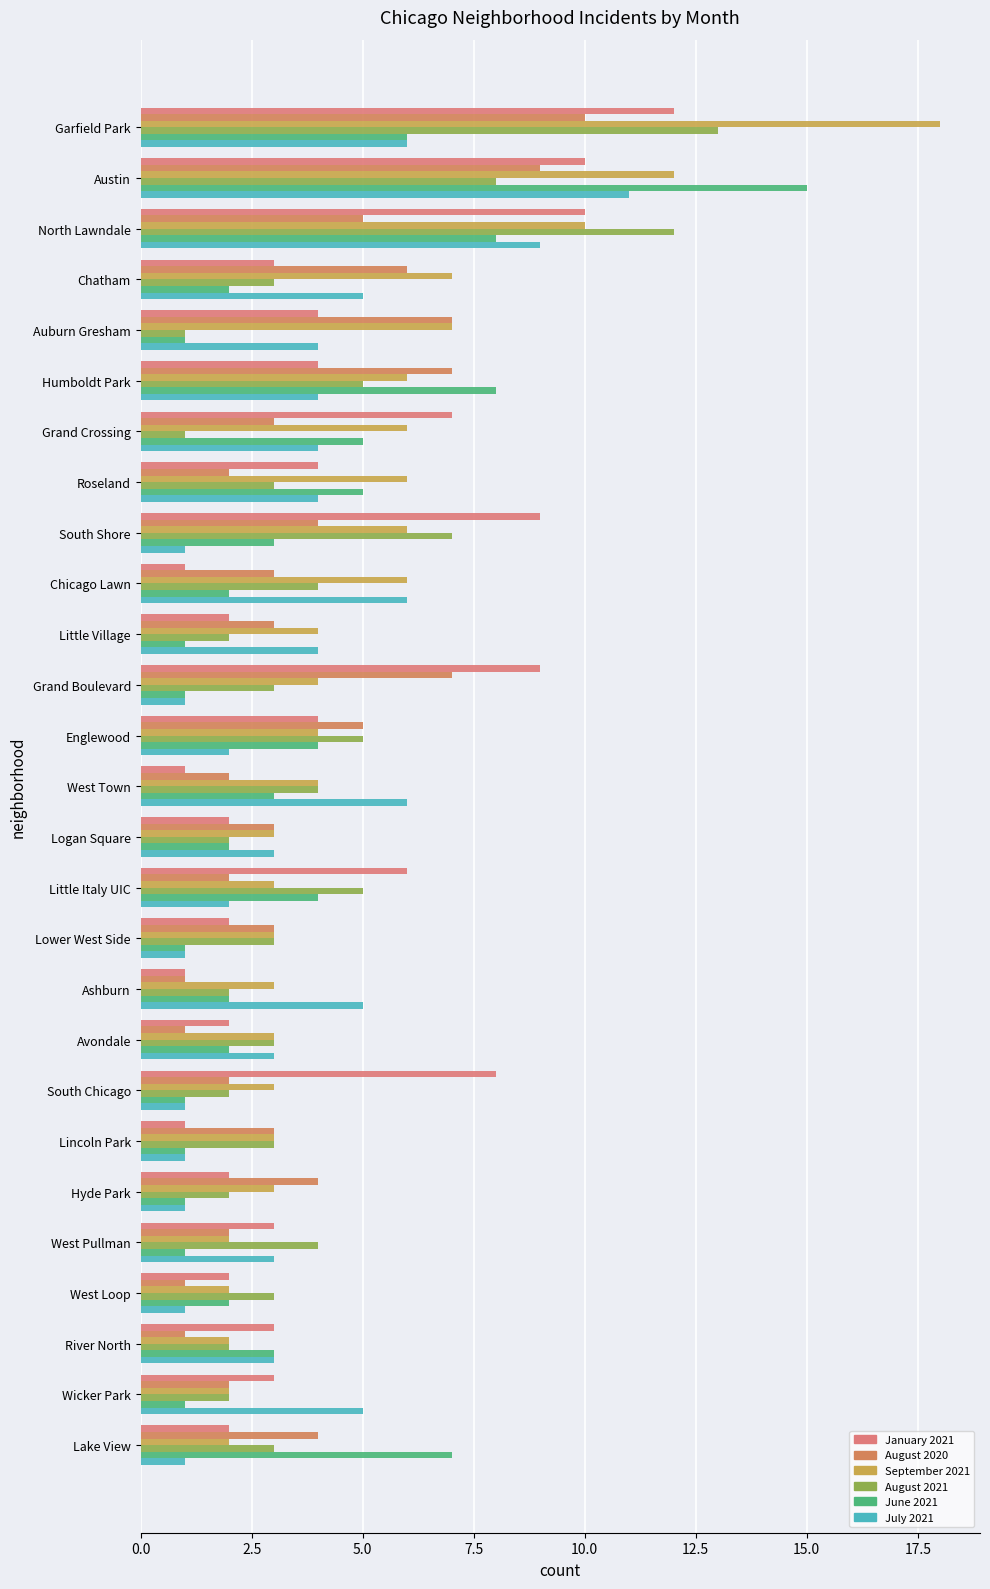

What position from the left is Little Italy UIC?

16